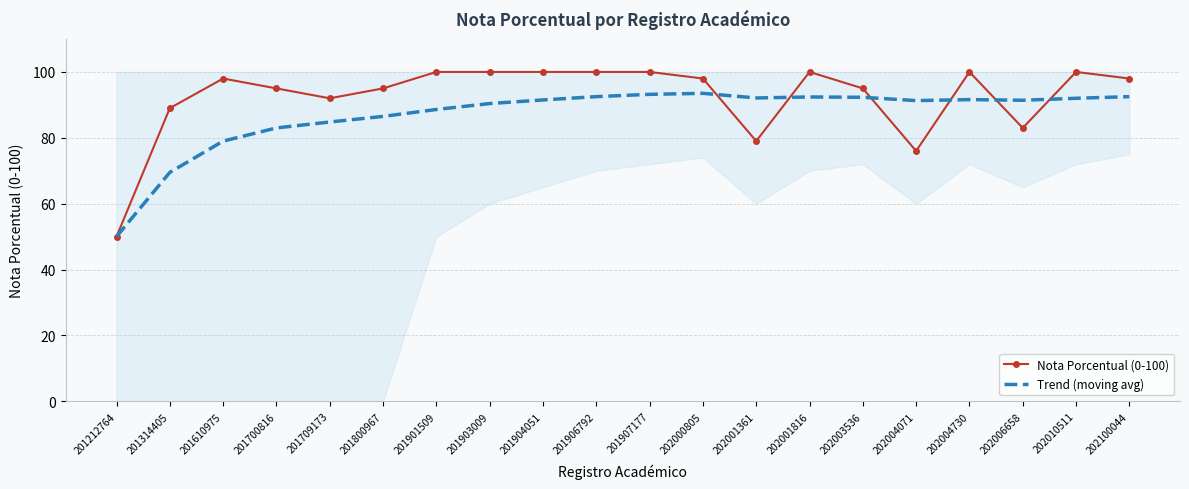

True or false: Trend (moving avg) has more than 0 interior local peaks.

True